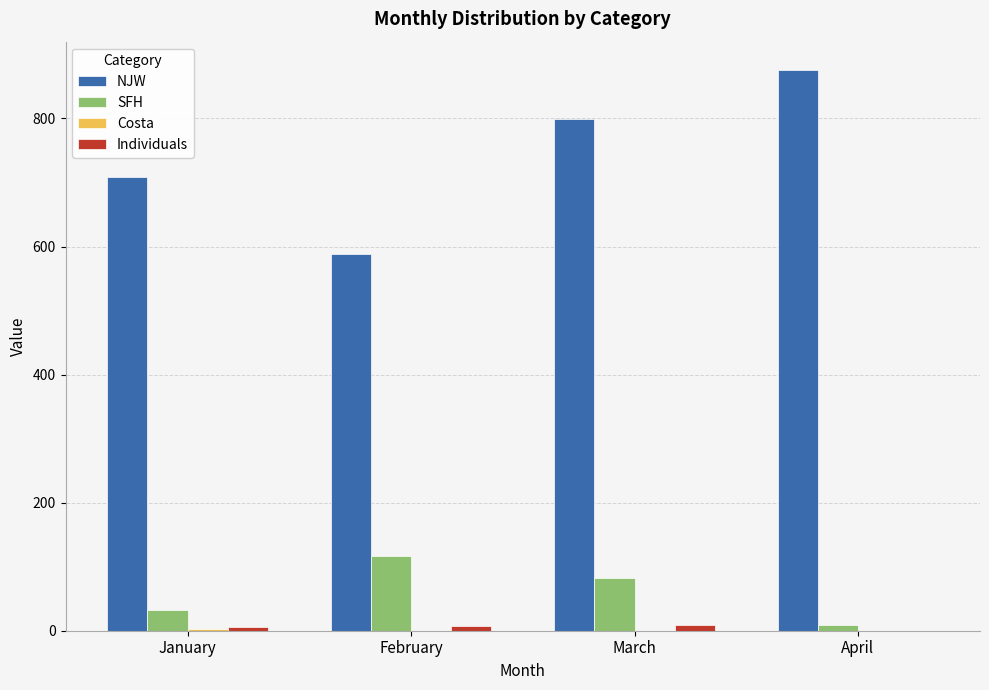

Is it true that NJW equals 588.5 at February?

True